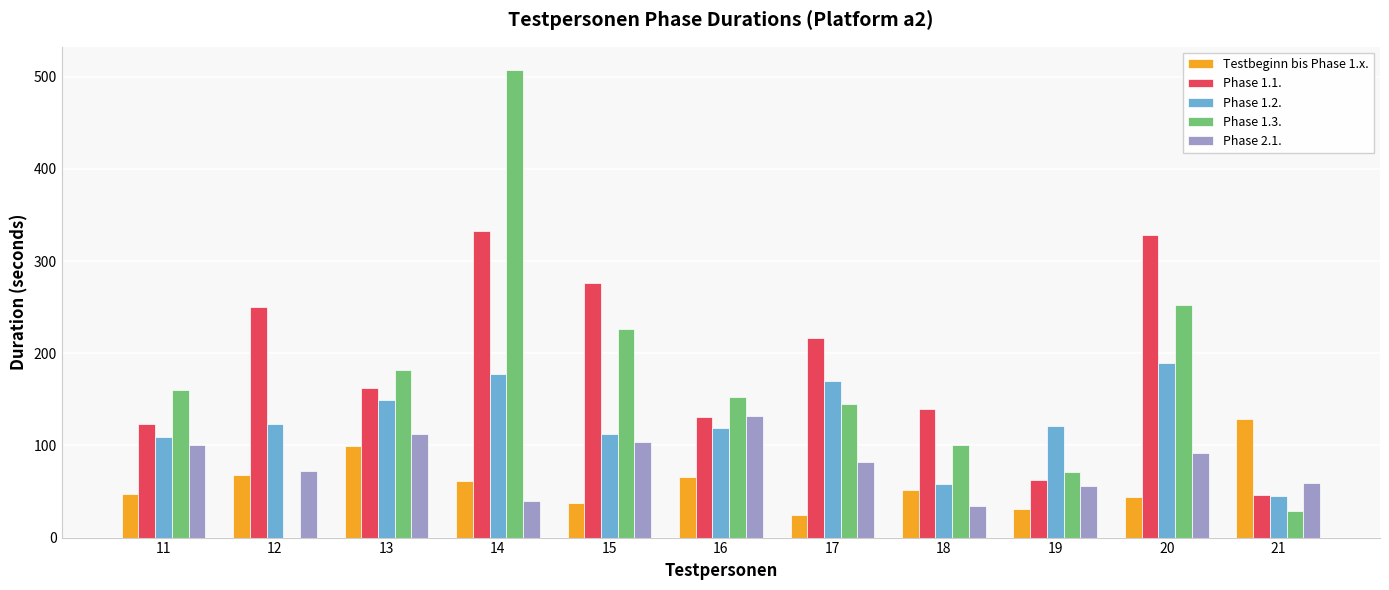

Between 19 and 21, which series saw the biggest shift?

Testbeginn bis Phase 1.x.